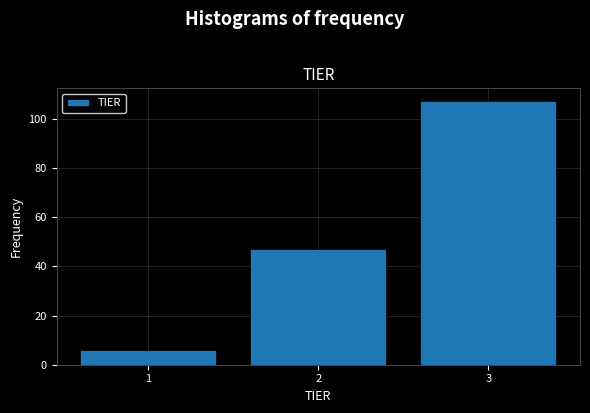

Over which range of the x-axis is the bar tallest?

2.5 to 3.5